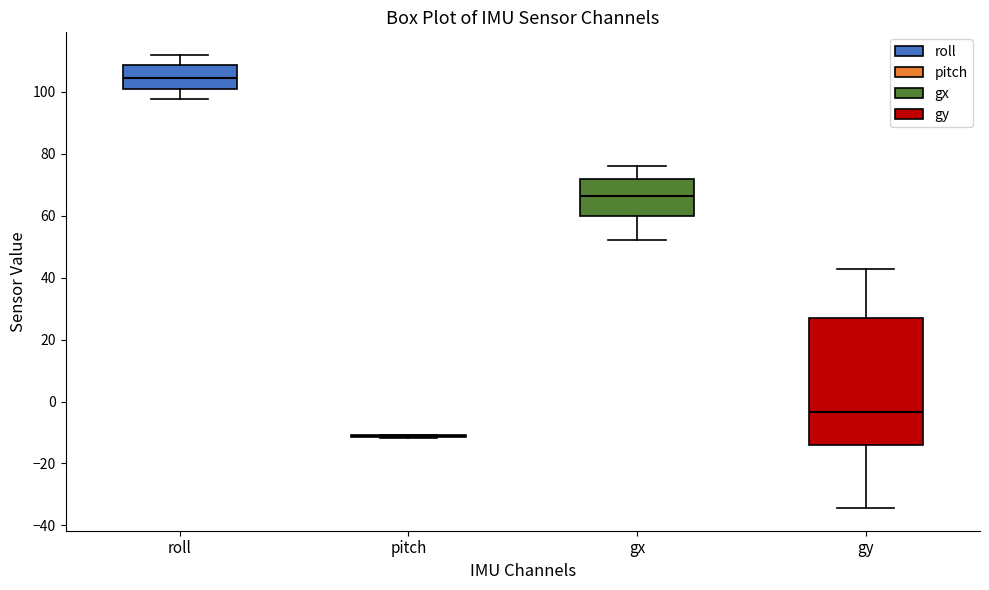

Comparing the boxes themselves (not the whiskers), which one is the tallest?

gy